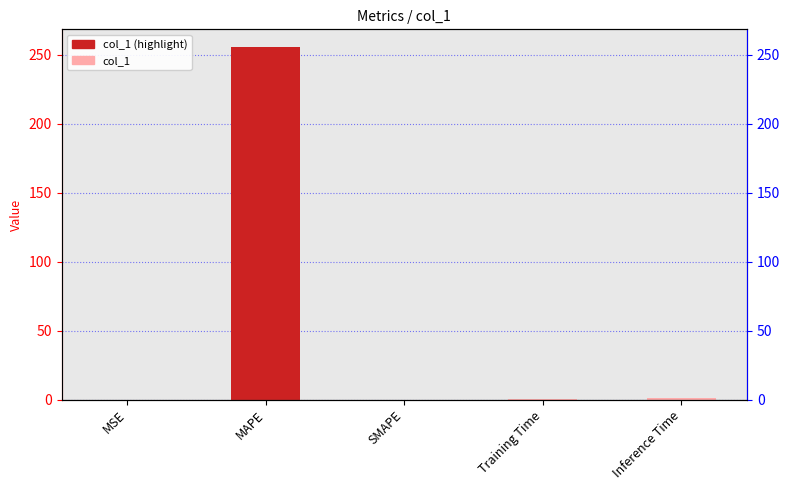

What is the difference between the second highest and second lowest values?

0.9